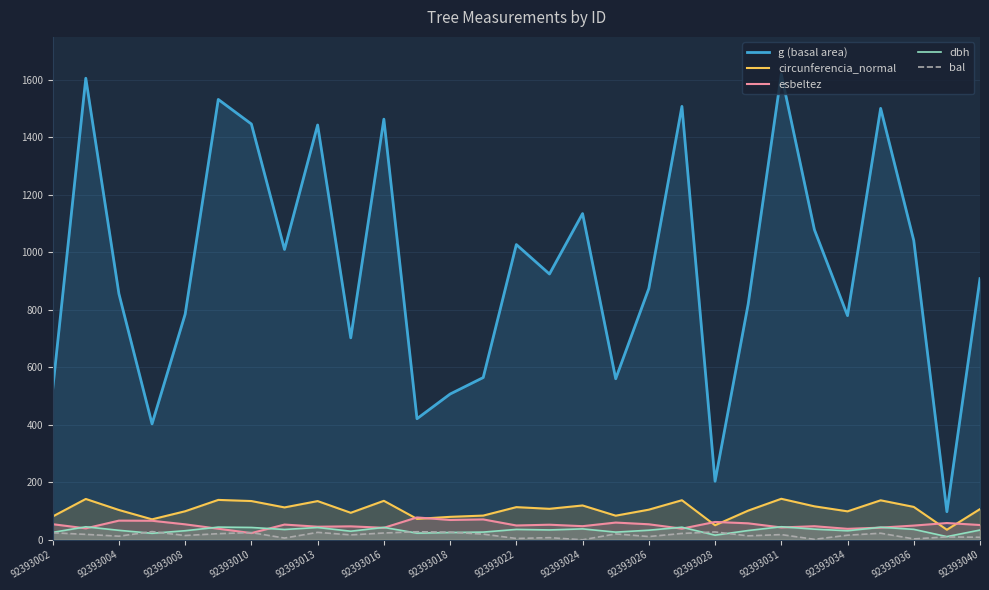

The g (basal area) series shows 784.3 at 92393008. True or false?

True